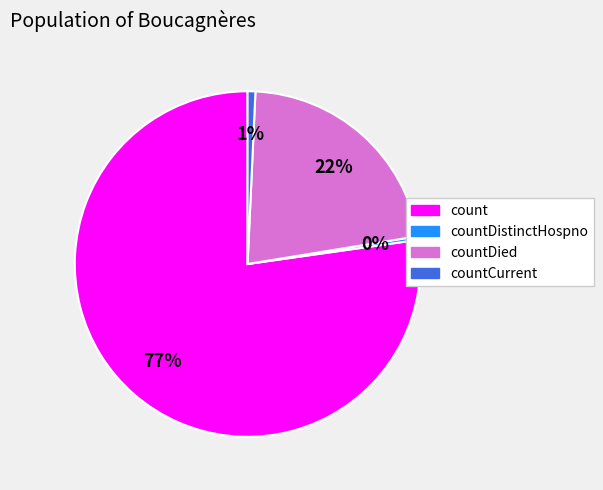

How many slices are in this pie chart?

4